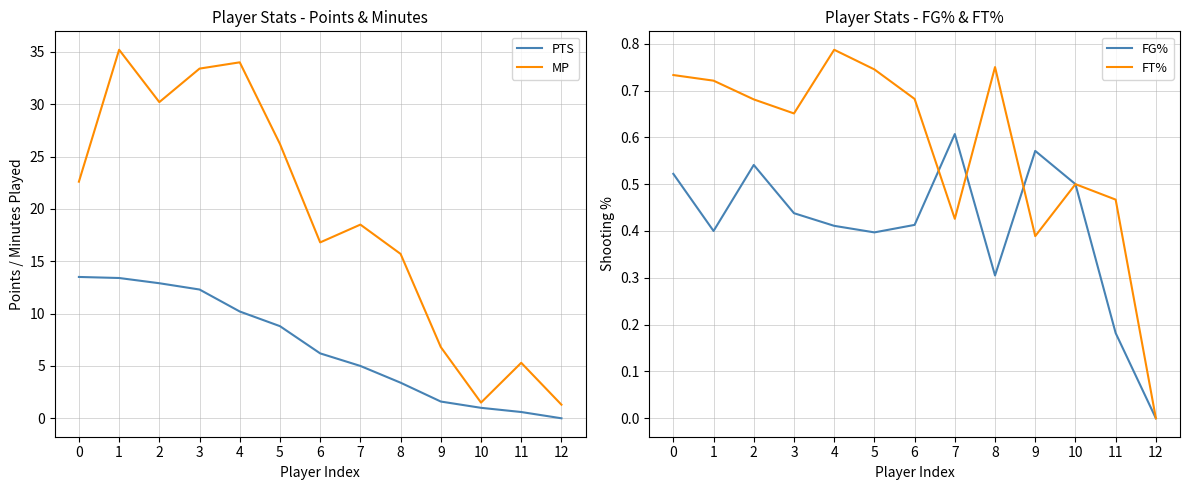

What is the maximum value for MP?

35.2